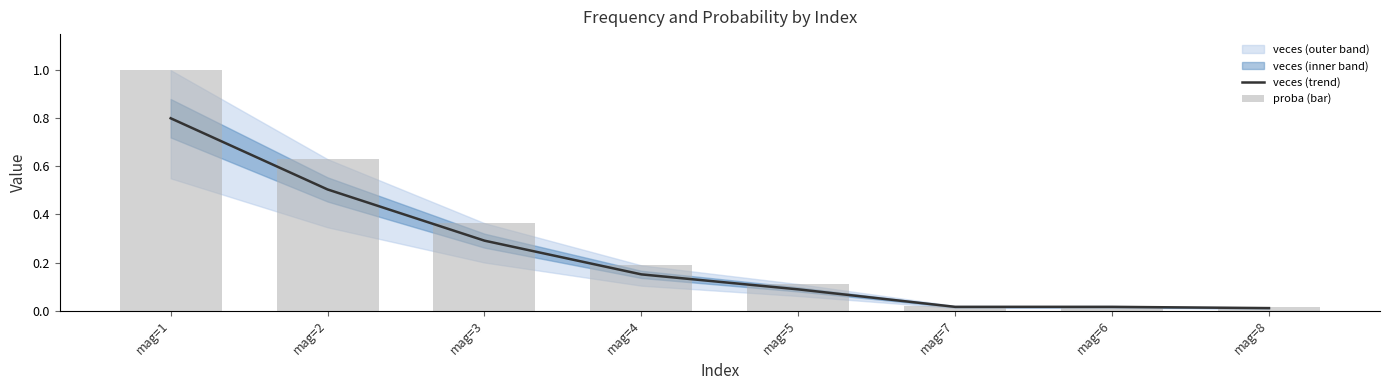

True or false: veces (trend) has a value of 0.0 at mag=7.

False